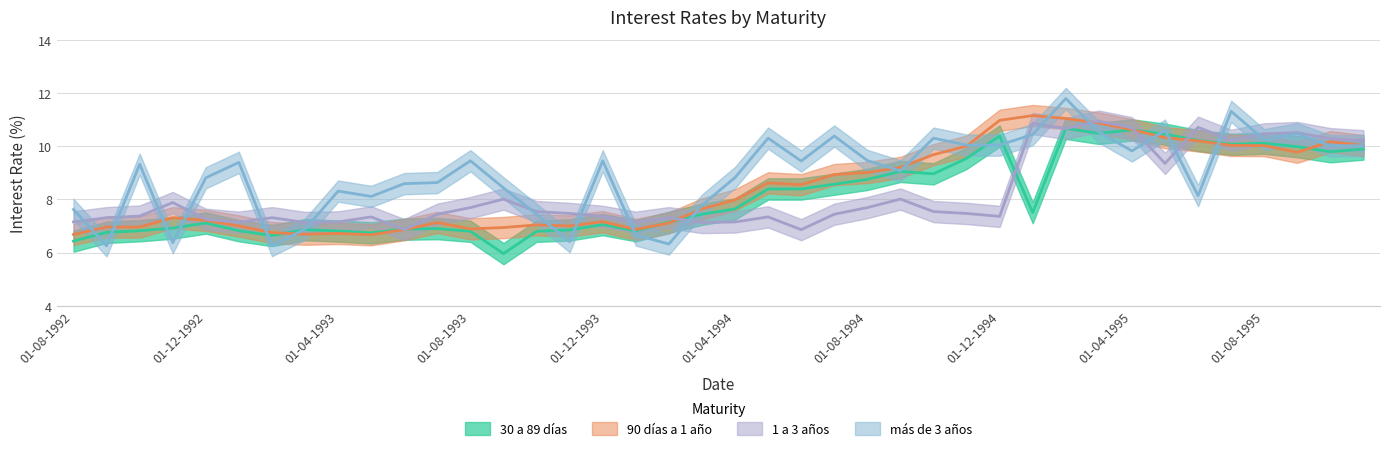

What is the difference between the maximum and minimum values in the 30 a 89 días series?

4.7